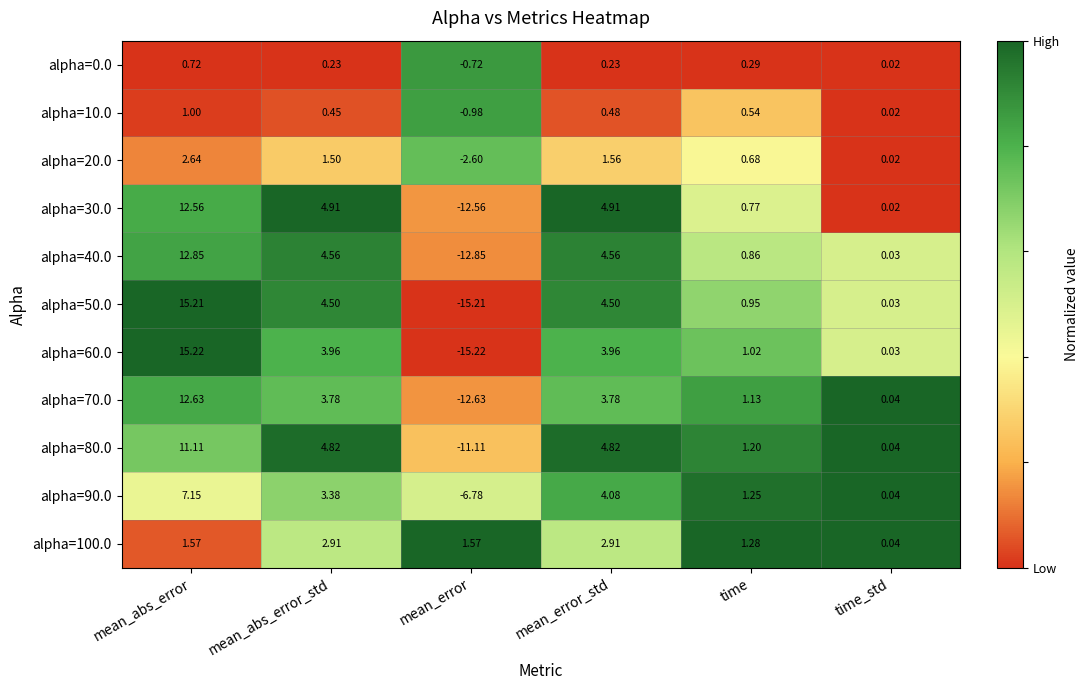

How many data points does each series have?

6